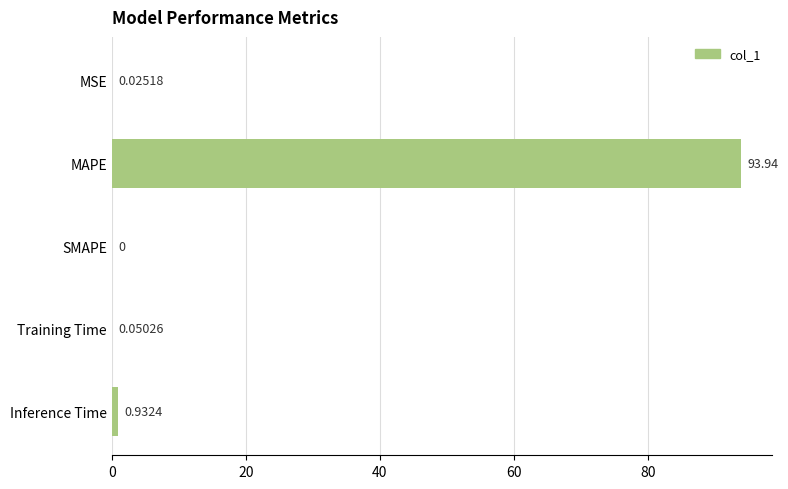

Between MAPE and MSE, which is larger?

MAPE